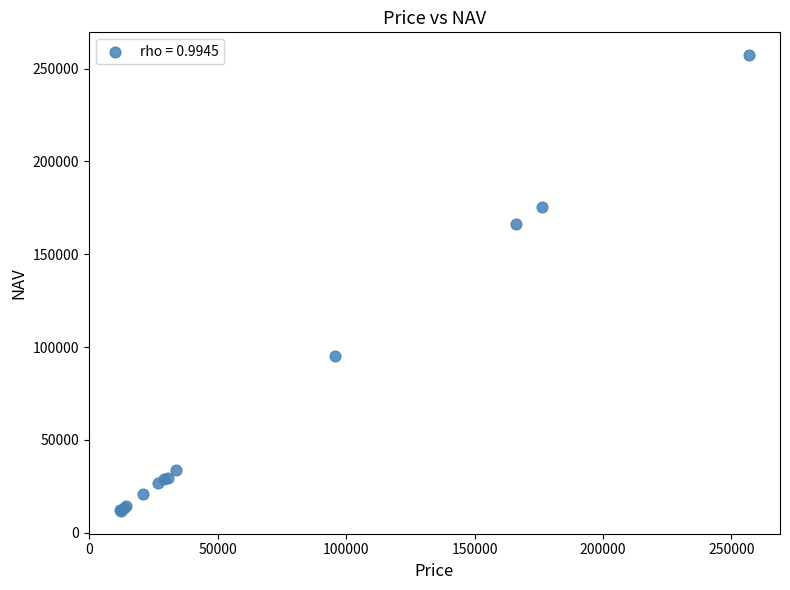

What Y value in the scatter plot is closest to 134474?

166528